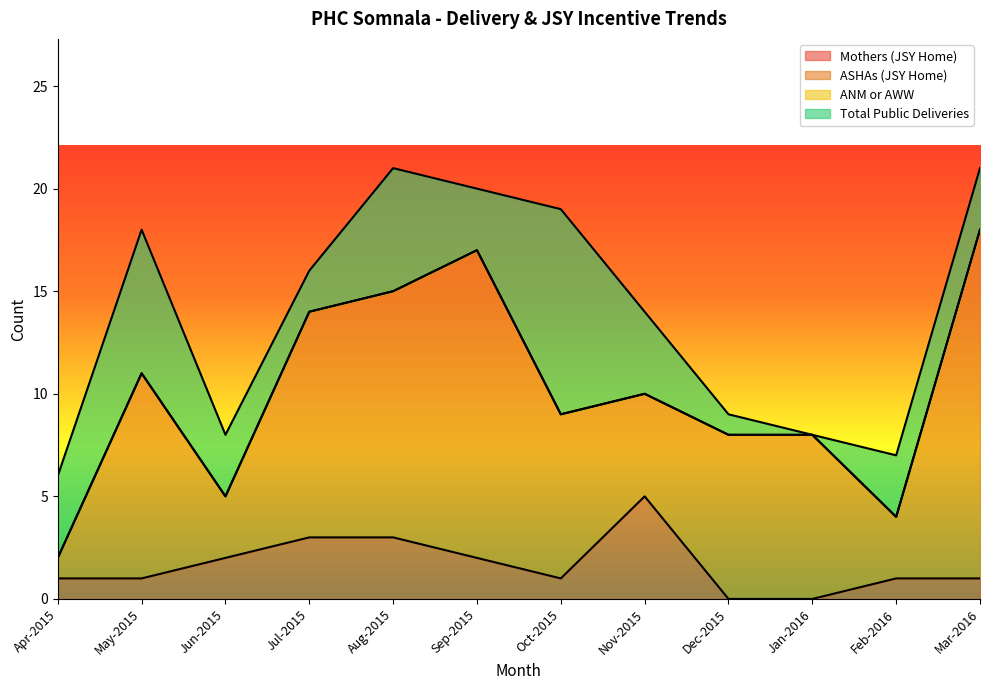

True or false: ANM or AWW and ASHAs (JSY Home) intersect in this chart.

False